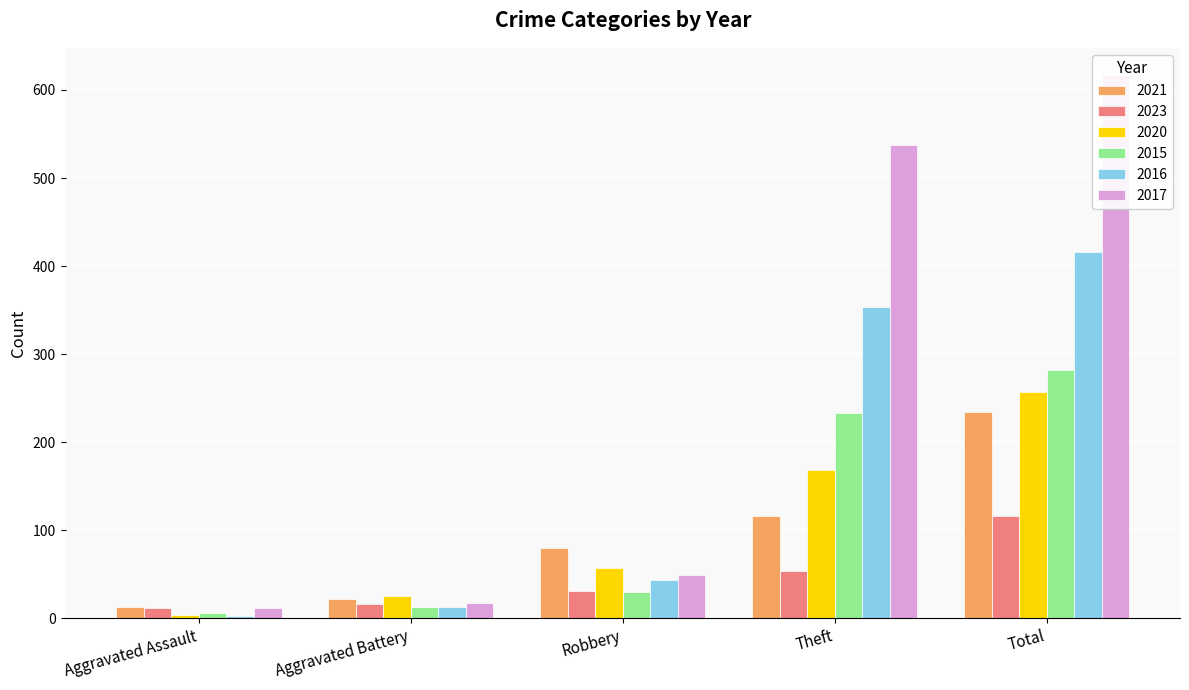

At which label does 2017 first exceed 49?

Theft